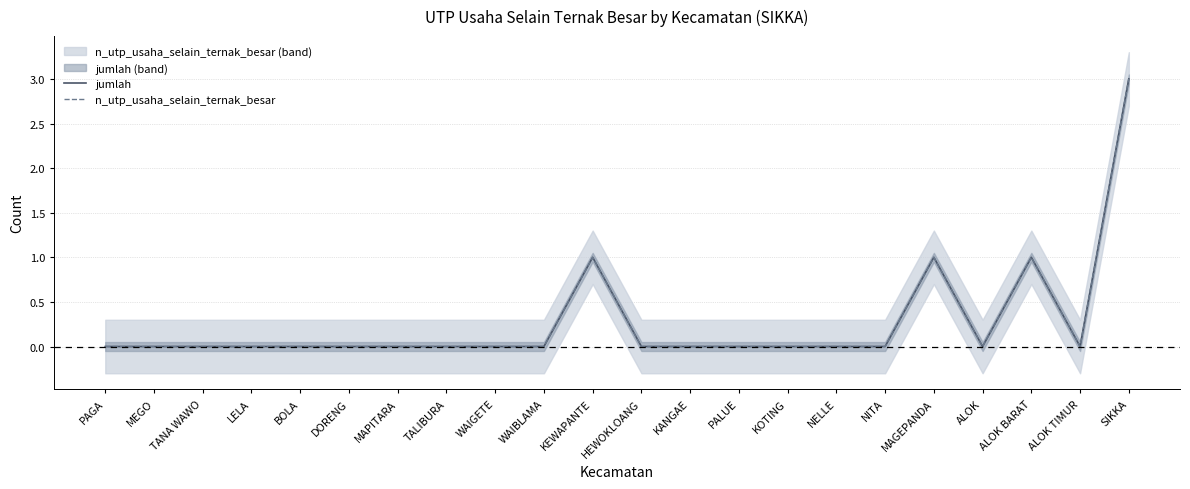

True or false: jumlah and n_utp_usaha_selain_ternak_besar cross at least once.

False